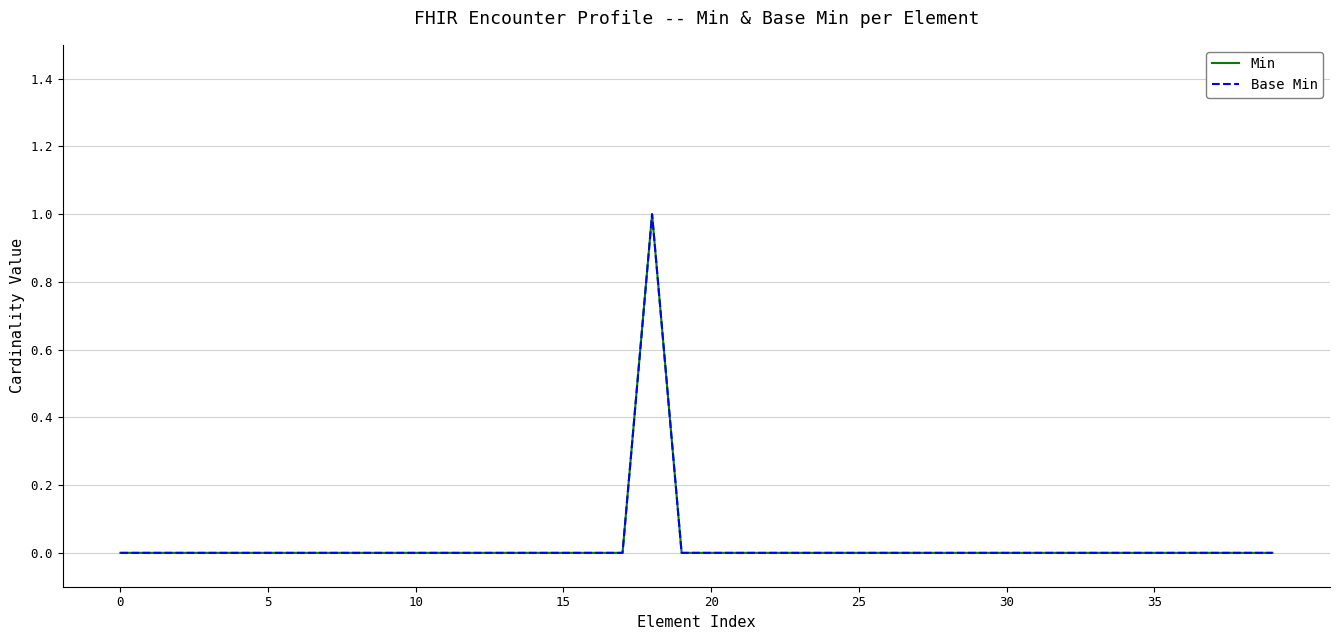

What is the difference between the maximum and minimum values in the Min series?

1